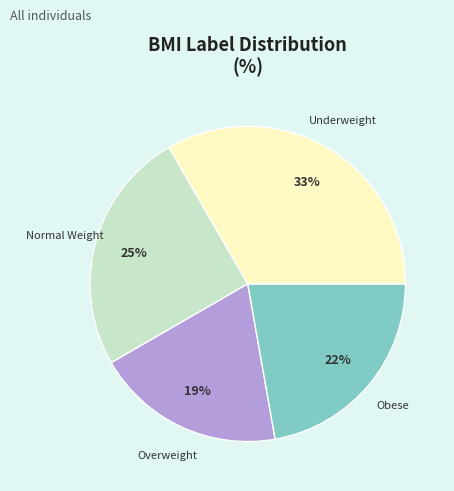

Do Normal Weight and Underweight together represent more than half of the pie?

Yes